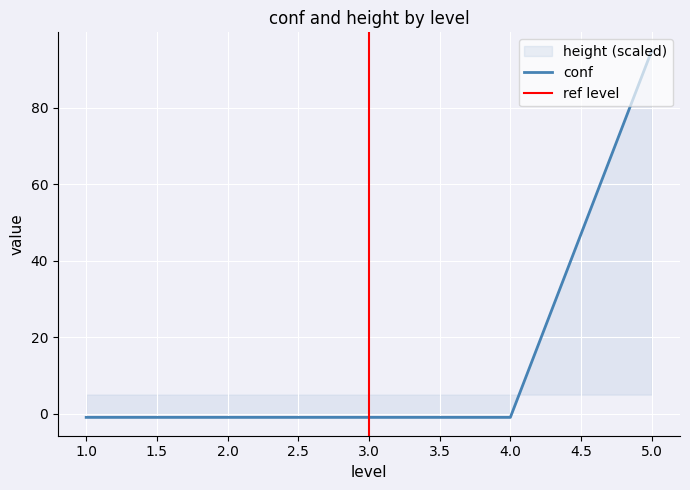

Reading right to left, what are all the values shown in this chart?

95	-1	-1	-1	-1